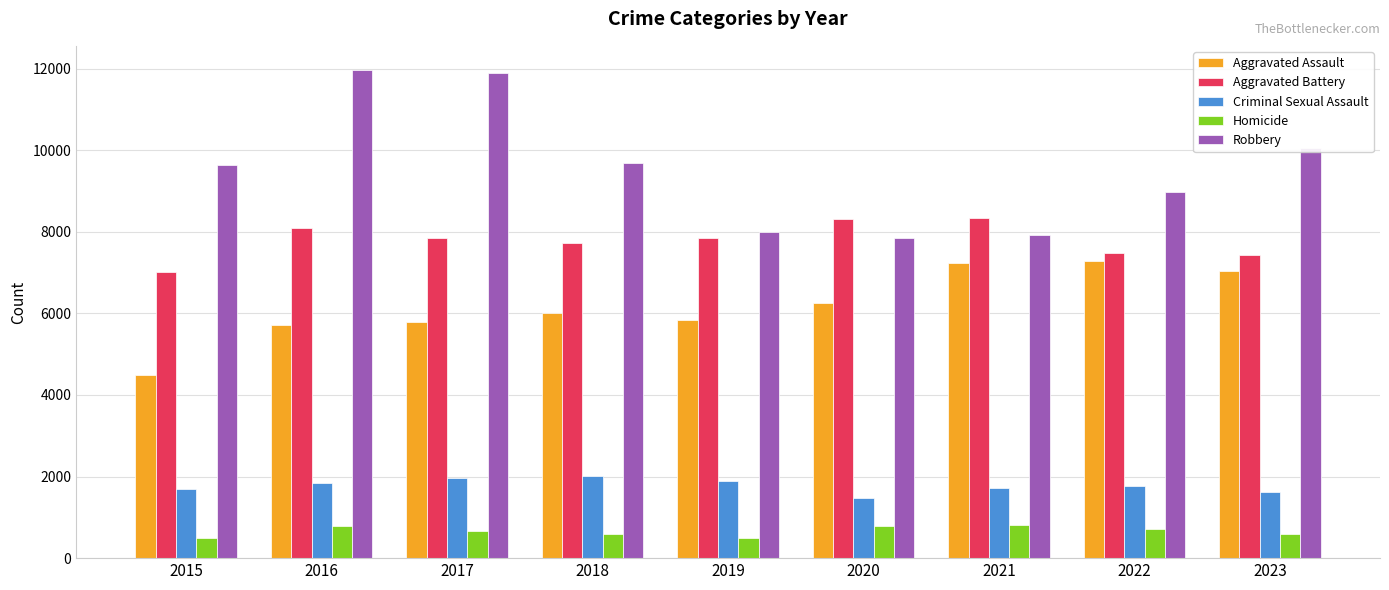

What is the value of the Homicide bar at the 5th from the left?

499